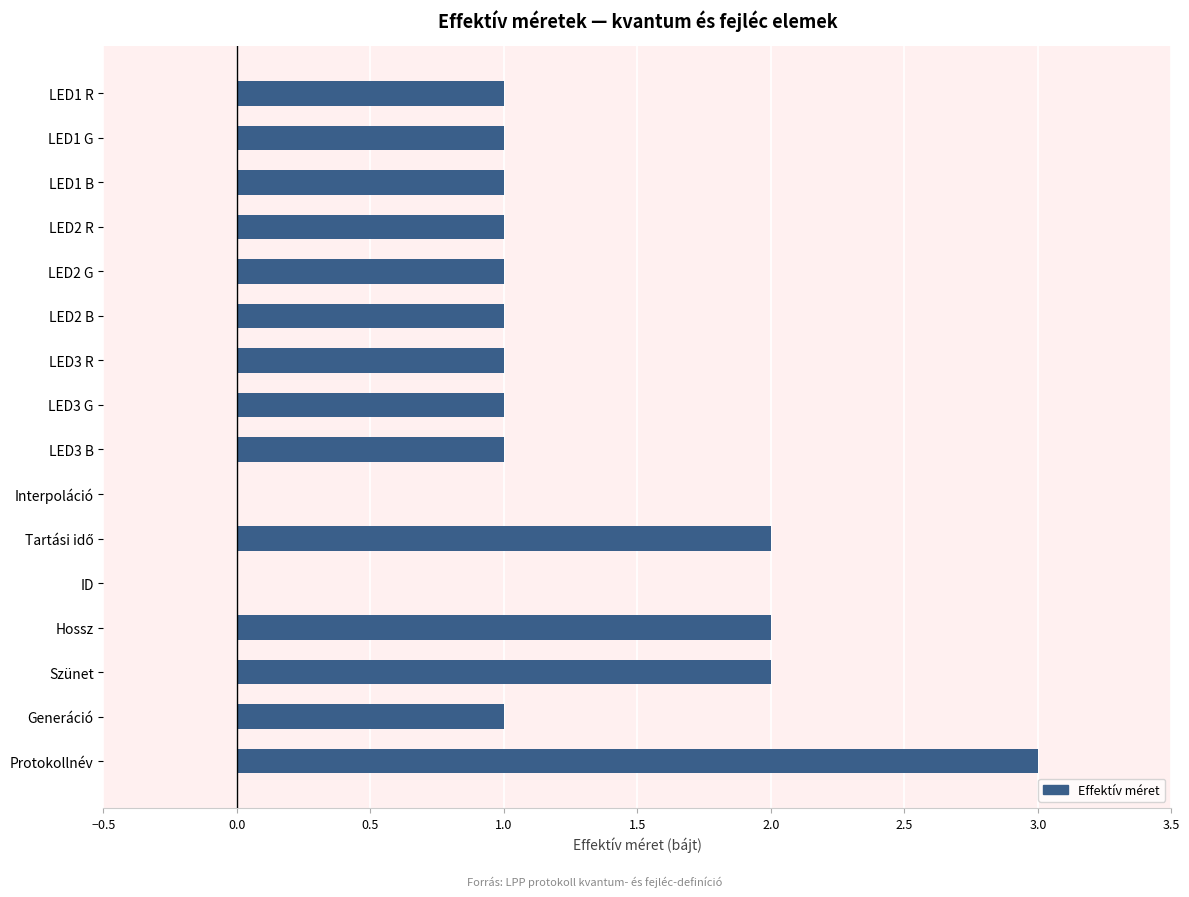

Count the number of data series in this chart.

1